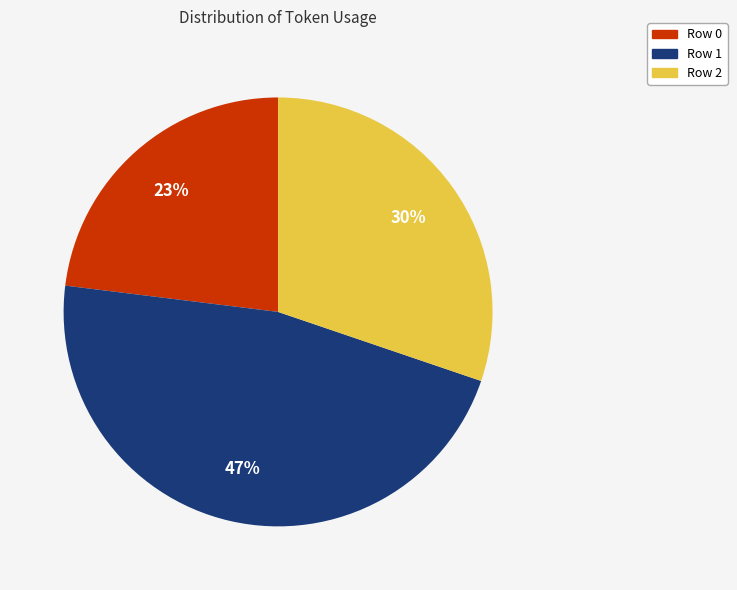

What is the smallest slice in the pie chart?

Row 0